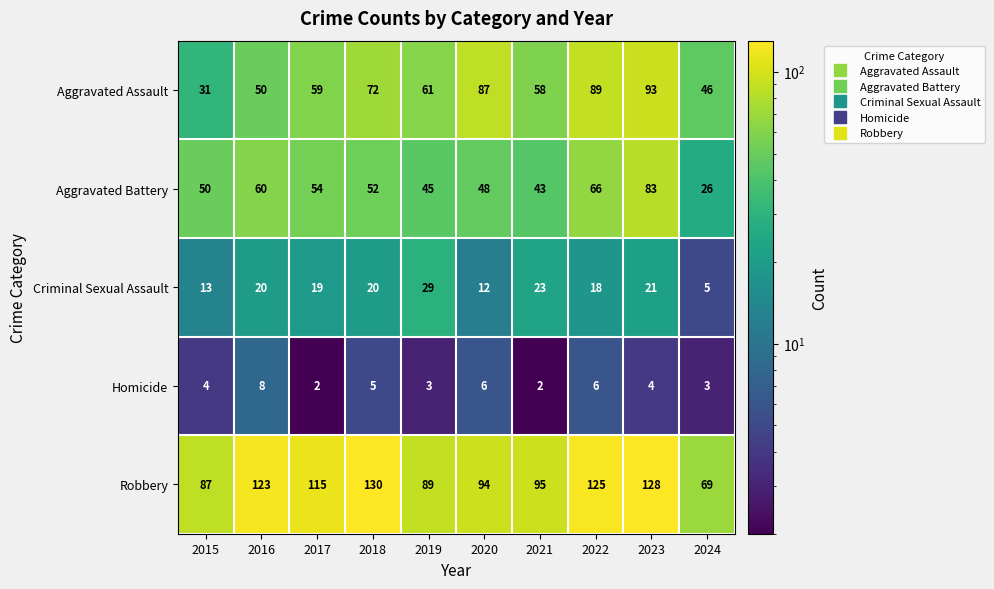

What is the greatest value displayed?

130